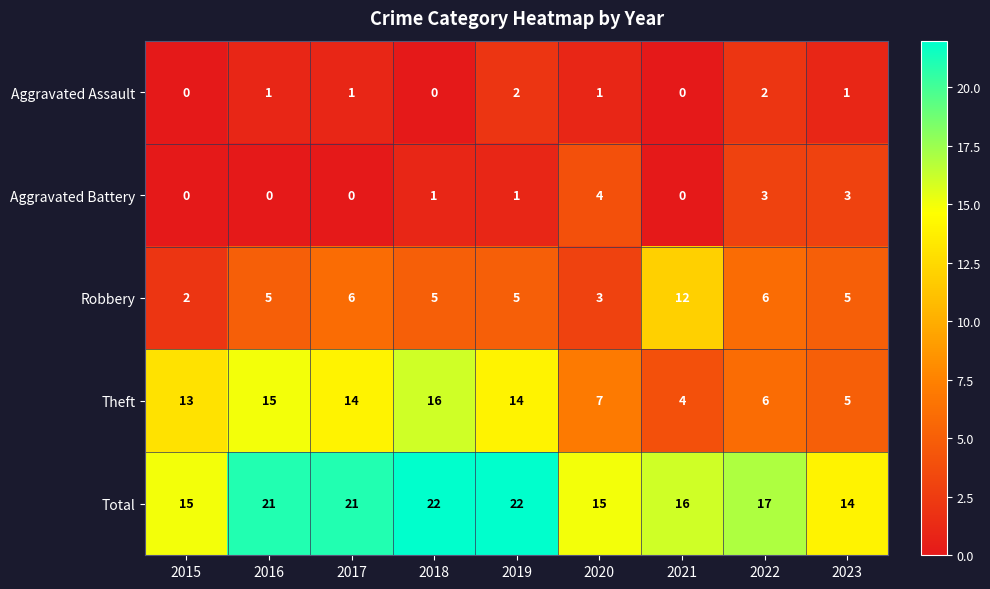

What is the sum of the Robbery values at 2021 and 2018?

17